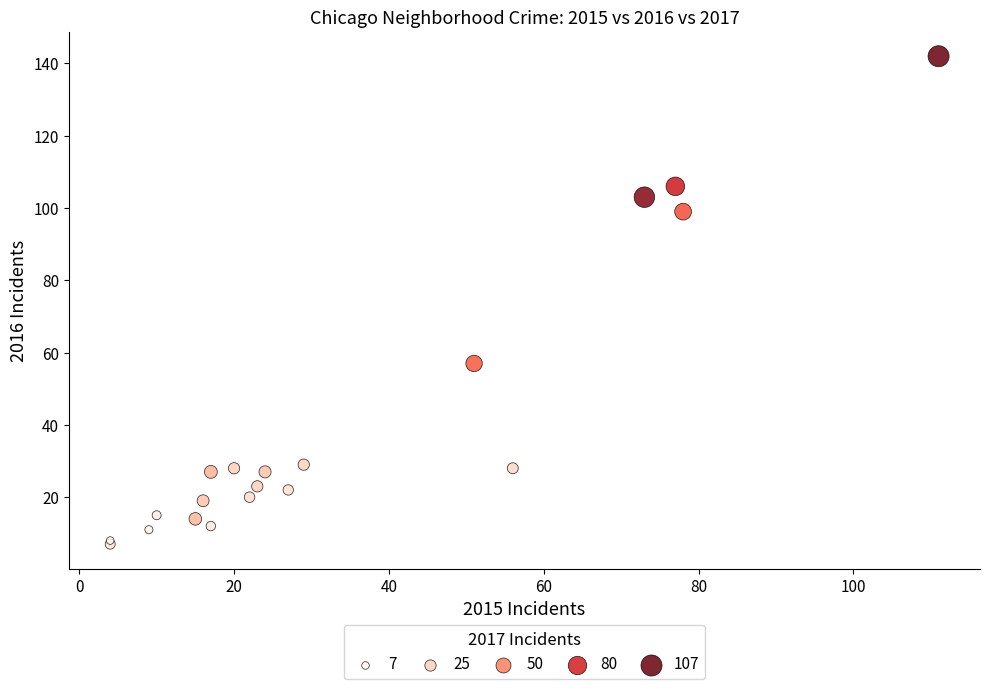

What Y value in the scatter plot is closest to 74?

57